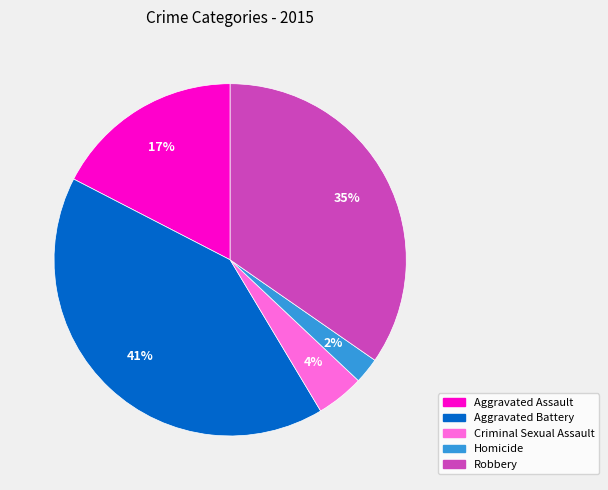

Does Aggravated Battery represent more than half of the total?

No